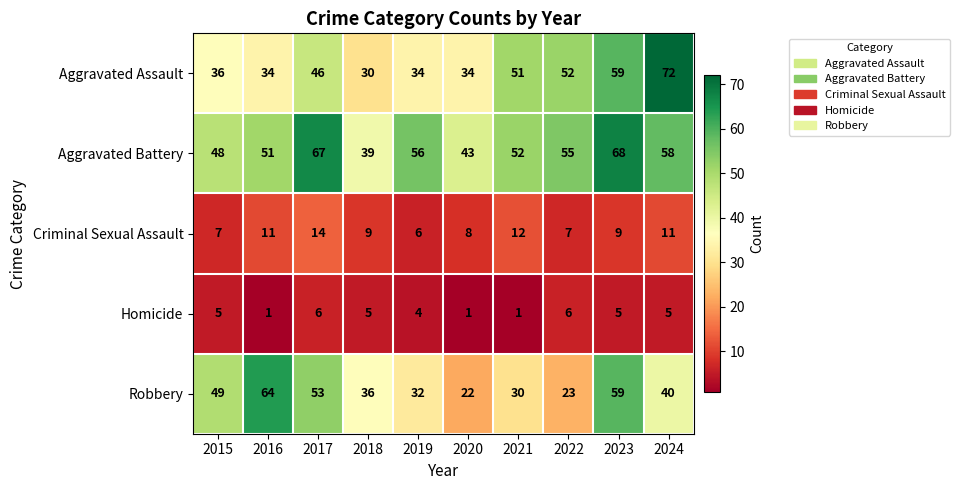

What is the spread (max minus min) of values at 2021?

51